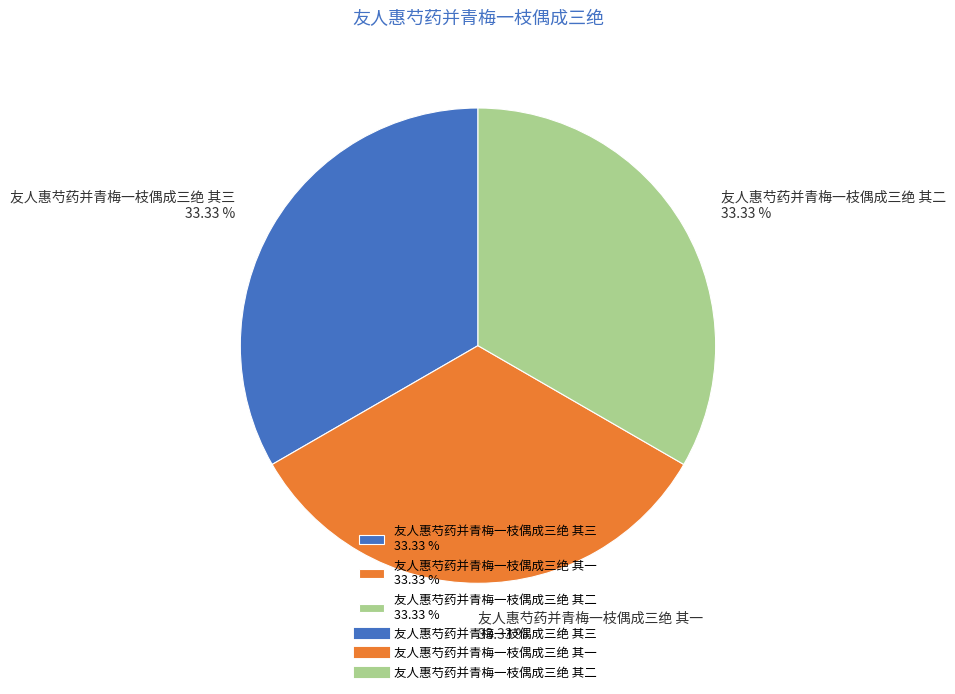

What is the ratio of the value at 友人惠芍药并青梅一枝偶成三绝 其一 33.33 % to the value at 友人惠芍药并青梅一枝偶成三绝 其二 33.33 %?

1.0